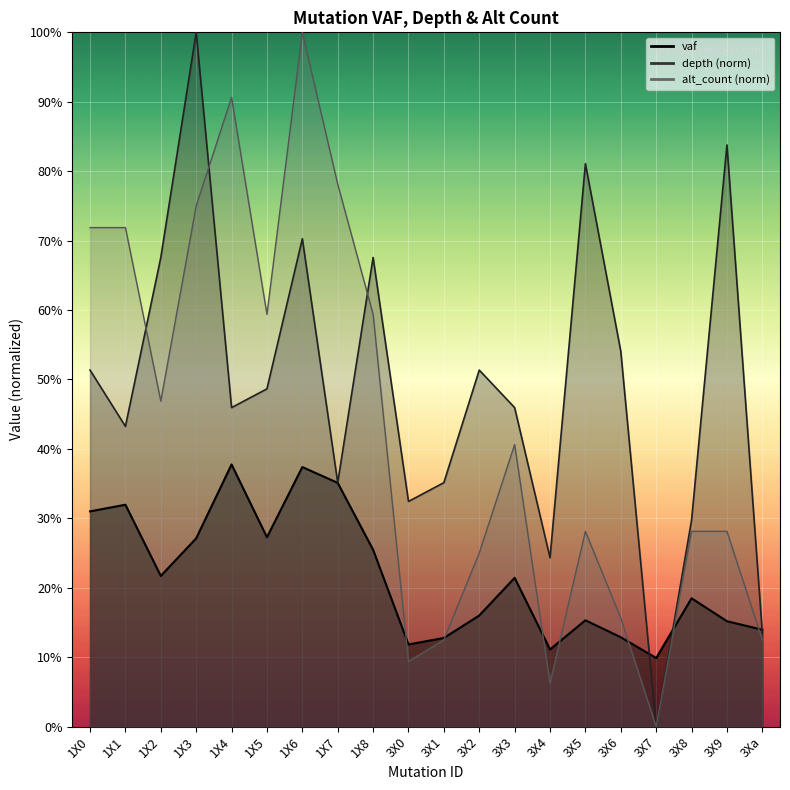

The value of alt_count at 1X5 is 0.9. True or false?

False